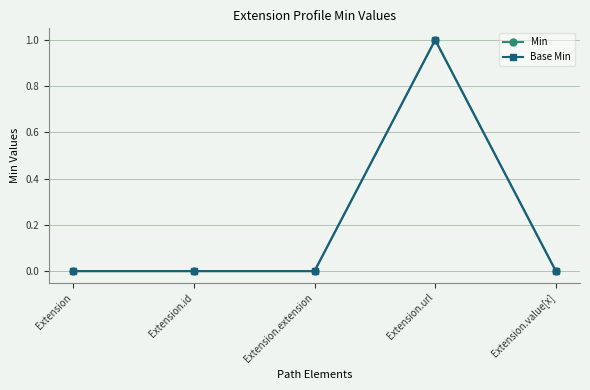

The Base Min series shows 0 at Extension. True or false?

True